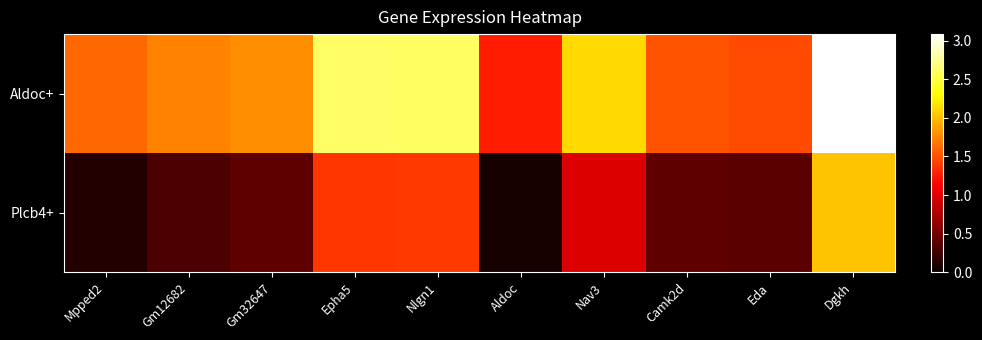

Reading left to right, what are all the values shown in this chart?

Aldoc+: Mpped2=1.6	Gm12682=1.7	Gm32647=1.8	Epha5=2.6	Nlgn1=2.6	Aldoc=1.3	Nav3=2.1	Camk2d=1.5	Eda=1.5	Dgkh=3.1
Plcb4+: Mpped2=0.1	Gm12682=0.3	Gm32647=0.4	Epha5=1.4	Nlgn1=1.4	Aldoc=0.1	Nav3=1.0	Camk2d=0.4	Eda=0.4	Dgkh=2.0